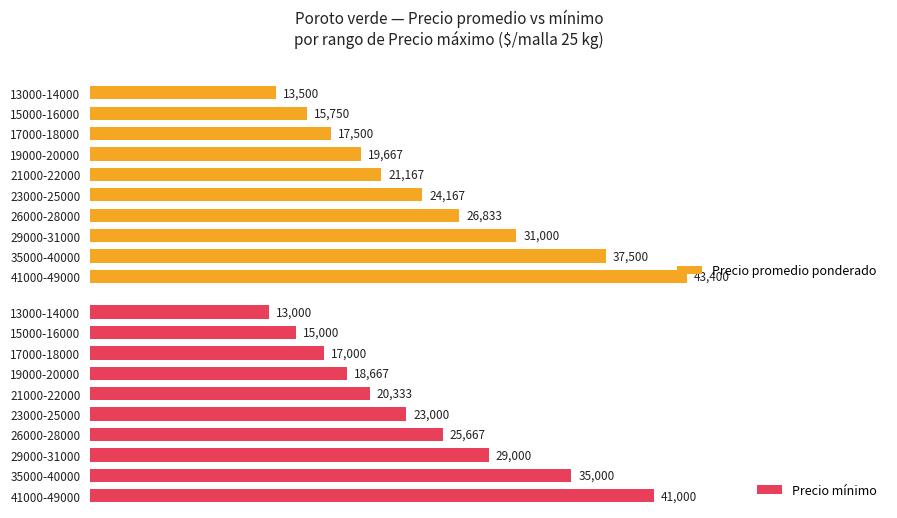

What are all the series names shown in the legend?

Precio promedio ponderado, Precio mínimo